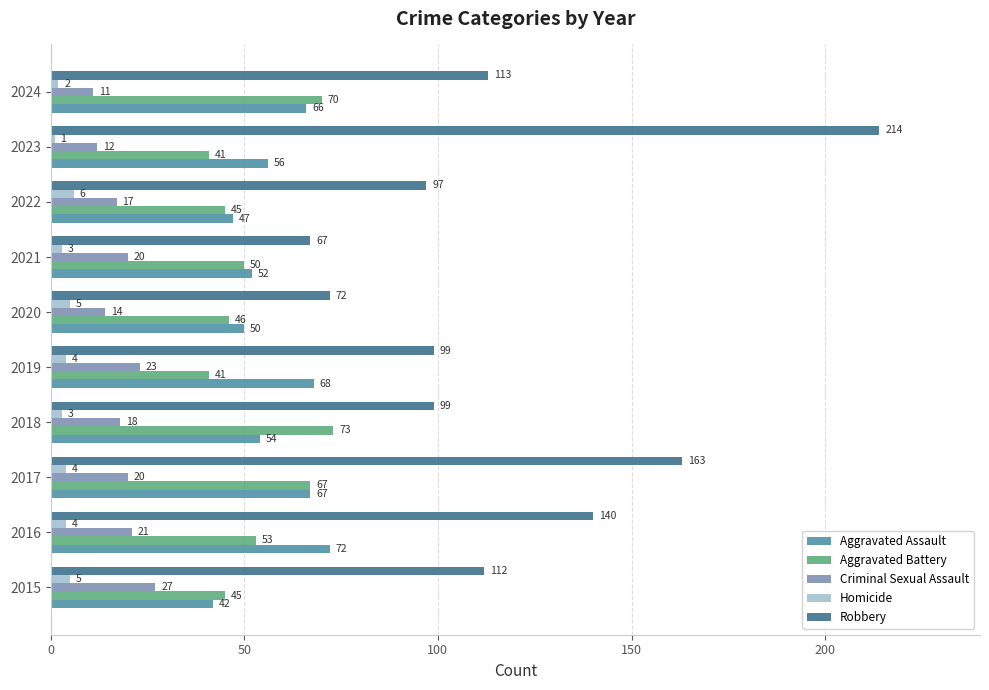

What is the sum of all Criminal Sexual Assault values?

183